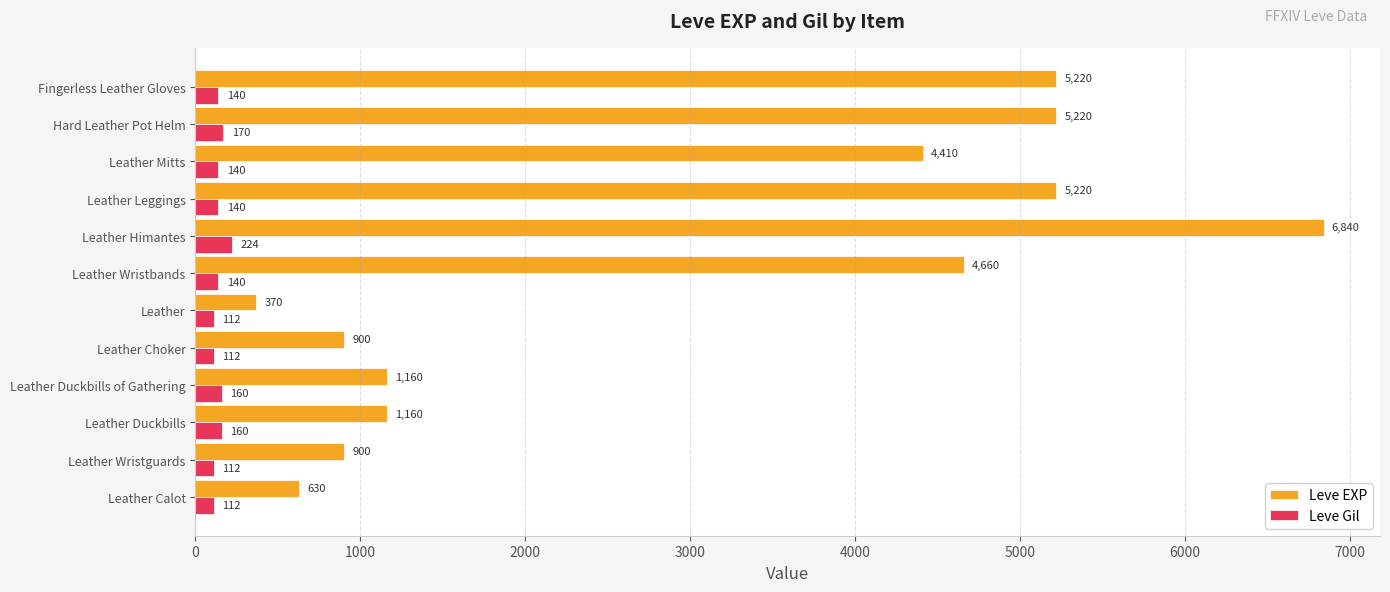

Which series has the widest spread of values?

Leve EXP